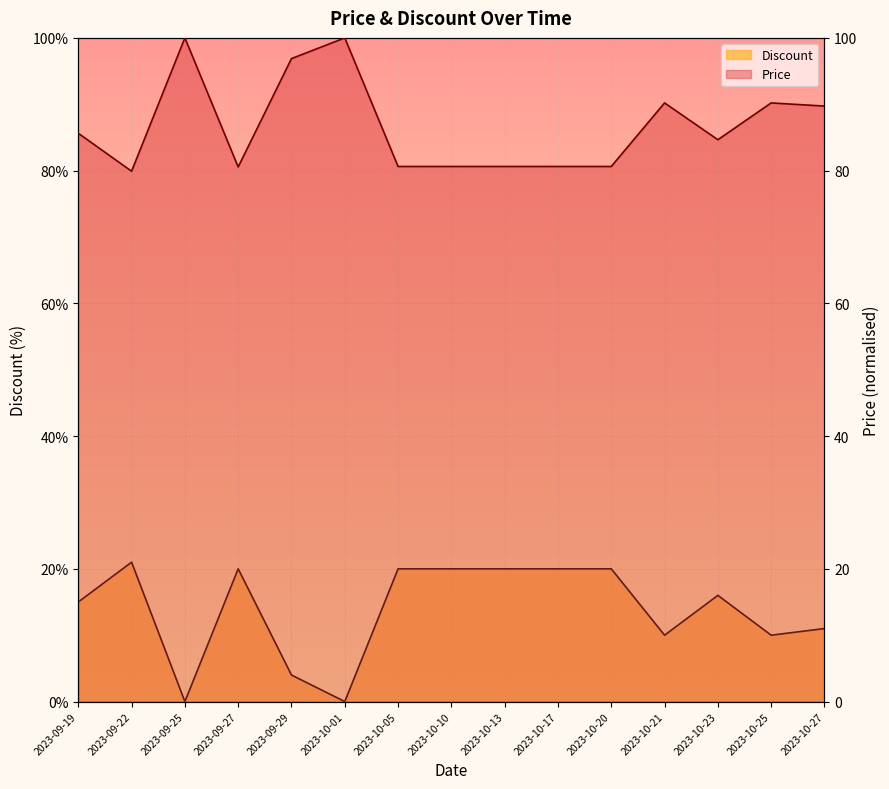

Reading left to right, what are all the values shown in this chart?

Discount: 15.0	21.0	0.0	20.0	4.0	0.0	20.0	20.0	20.0	20.0	20.0	10.0	16.0	10.0	11.0
Price: 85.6	79.9	100.0	80.6	96.9	100.0	80.6	80.6	80.6	80.6	80.6	90.2	84.7	90.2	89.7